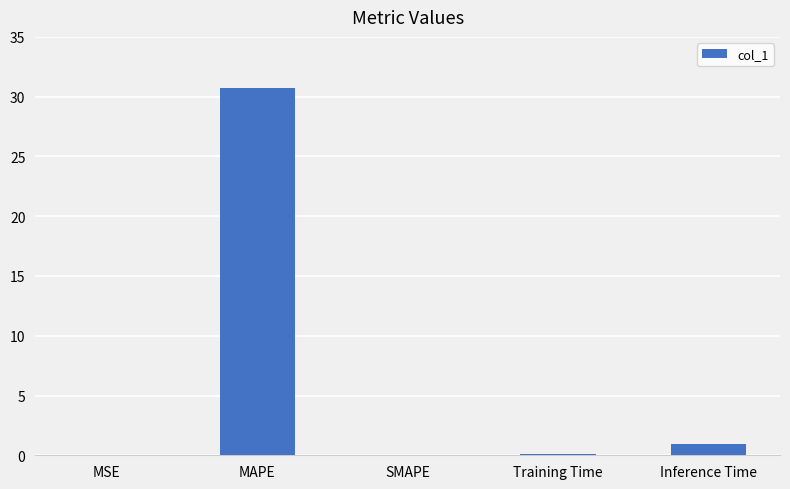

Are the bars grouped side by side (vs. stacked)?

No